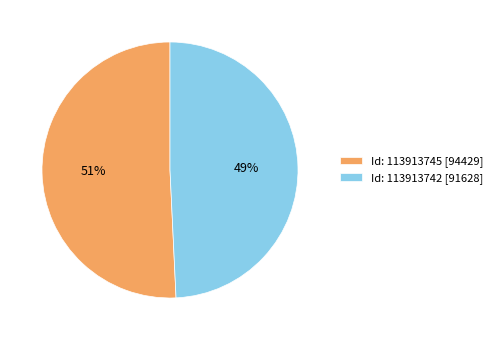

Combined, do Id: 113913745 [94429] and Id: 113913742 [91628] account for over 50%?

Yes